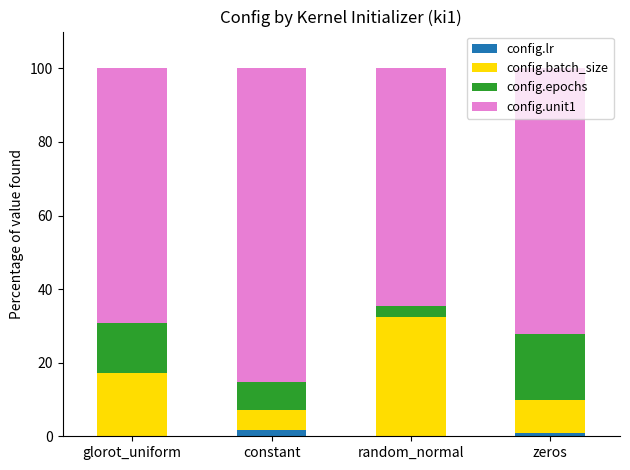

The config.lr series shows 0.0 at glorot_uniform. True or false?

True